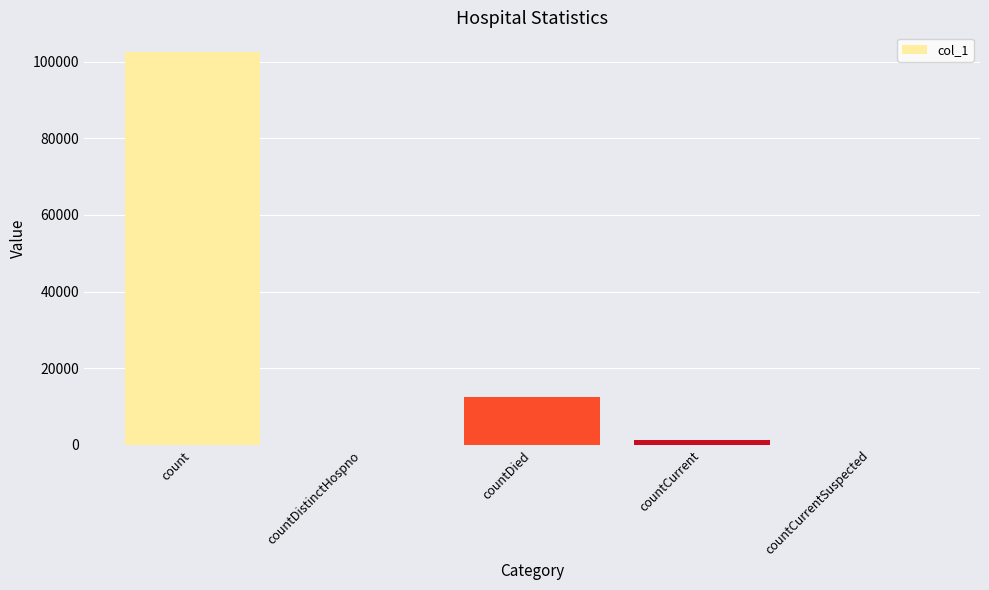

Which has a higher value, countDistinctHospno or countDied?

countDied